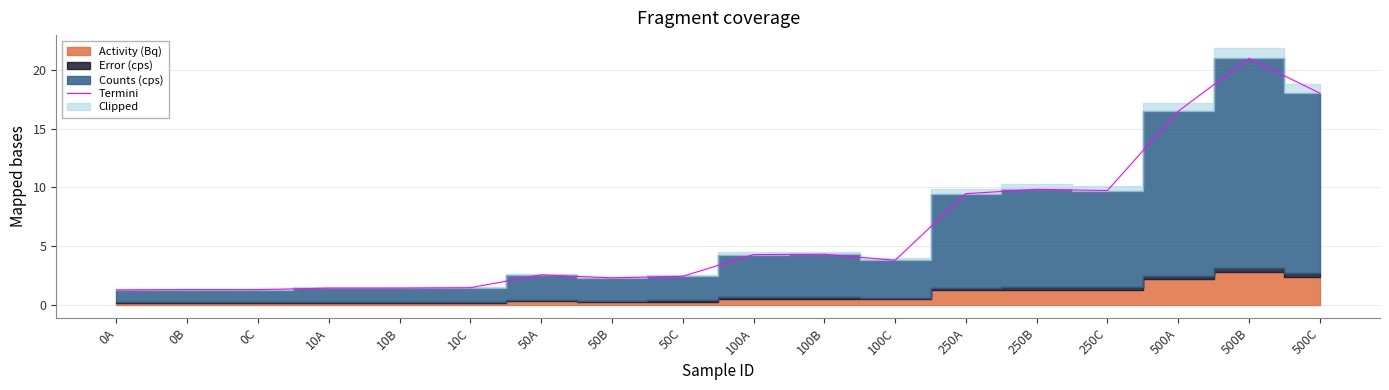

Count the number of categories in the chart.

18